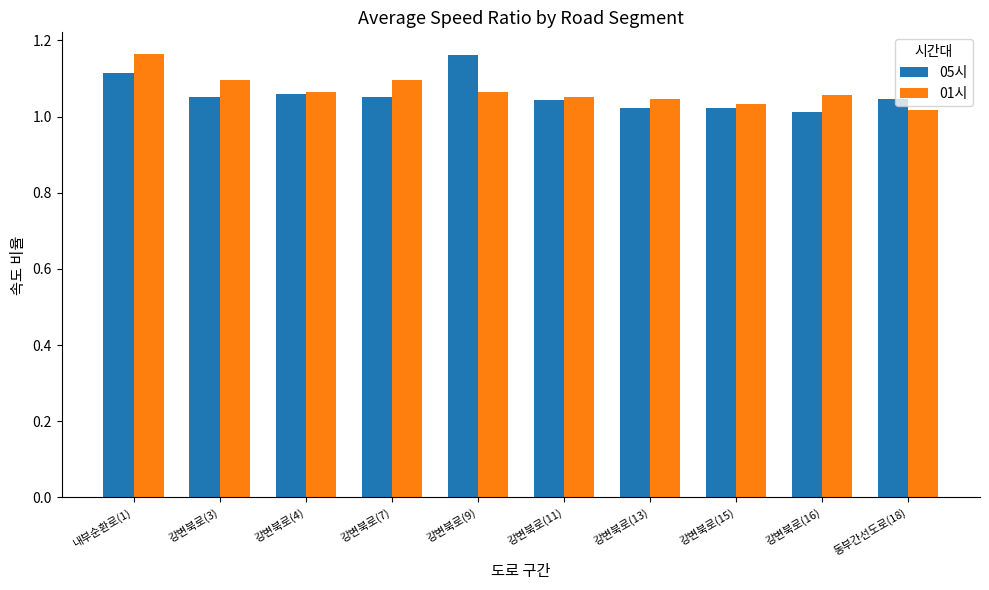

Which category has the highest value in the 01시 series?

내부순환로(1)